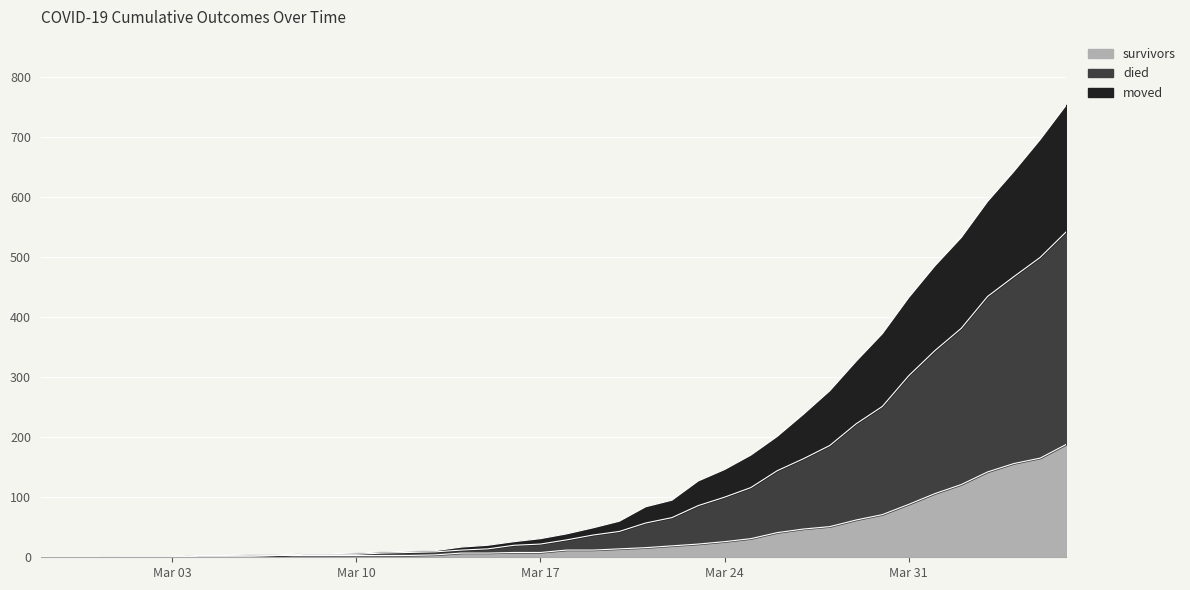

What is the value of the died point at the 21st from the left?

39